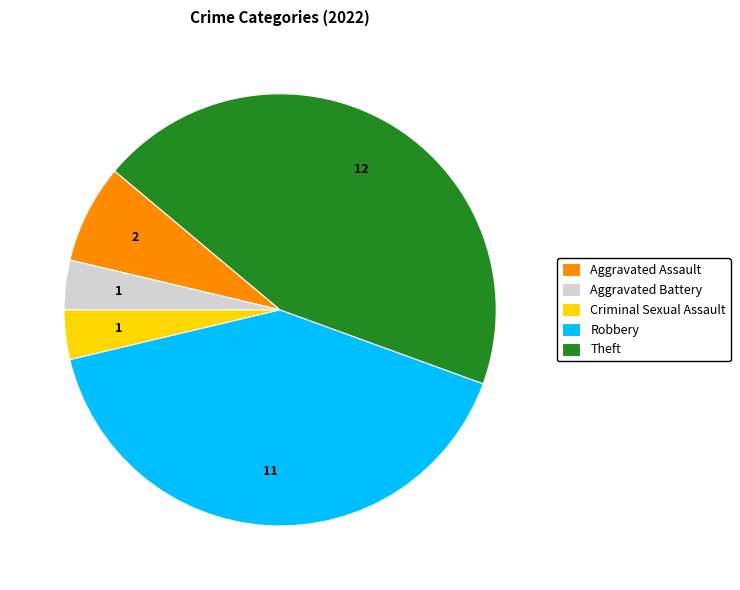

Is there any slice that represents more than half of the pie?

No